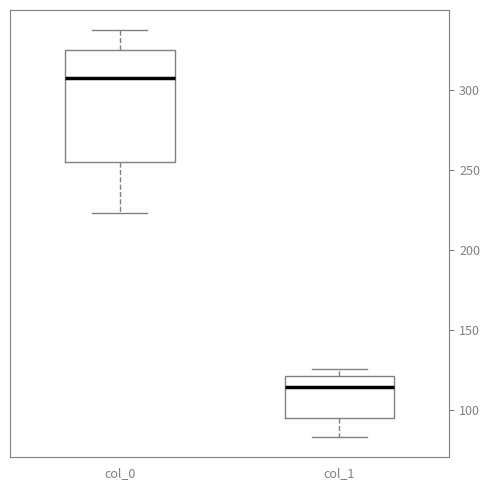

Reading left to right, transcribe this box plot: for each box, give where its median line is, the range the box spans, and where its two whiskers end, as read against the y-axis. The values are not printed on the chart, so give them approximately, as read against the axis.

col_0: median 305, box 255 to 325, whiskers 225 to 335
col_1: median 115, box 95 to 120, whiskers 85 to 125